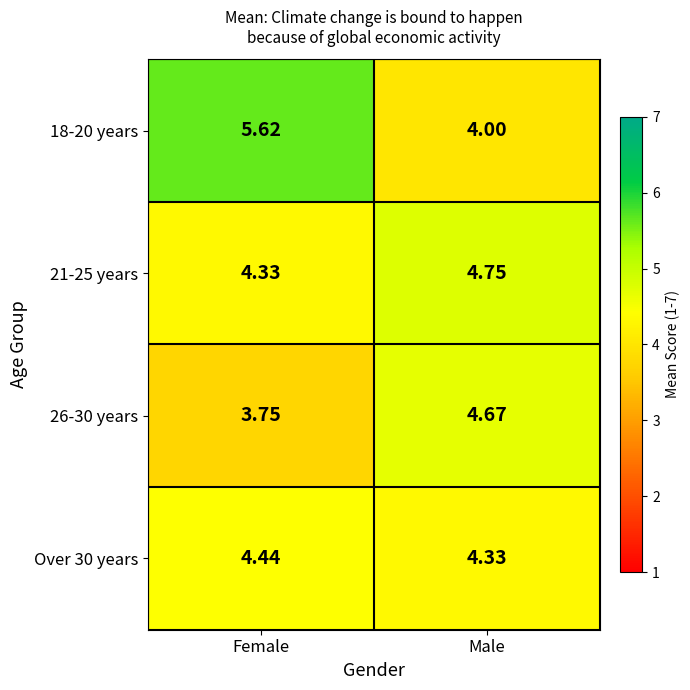

At how many categories does at least one series exceed 4?

2